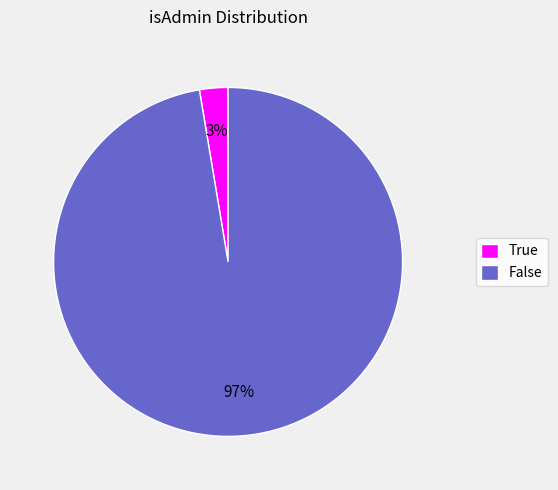

Is there a majority slice in this chart?

Yes